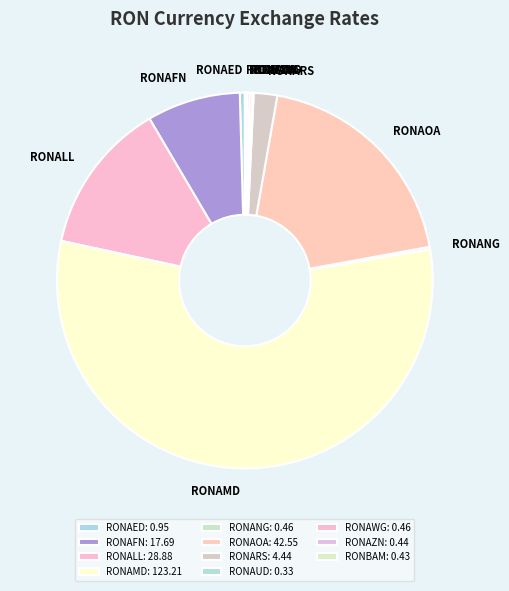

How many slices are in this pie chart?

11